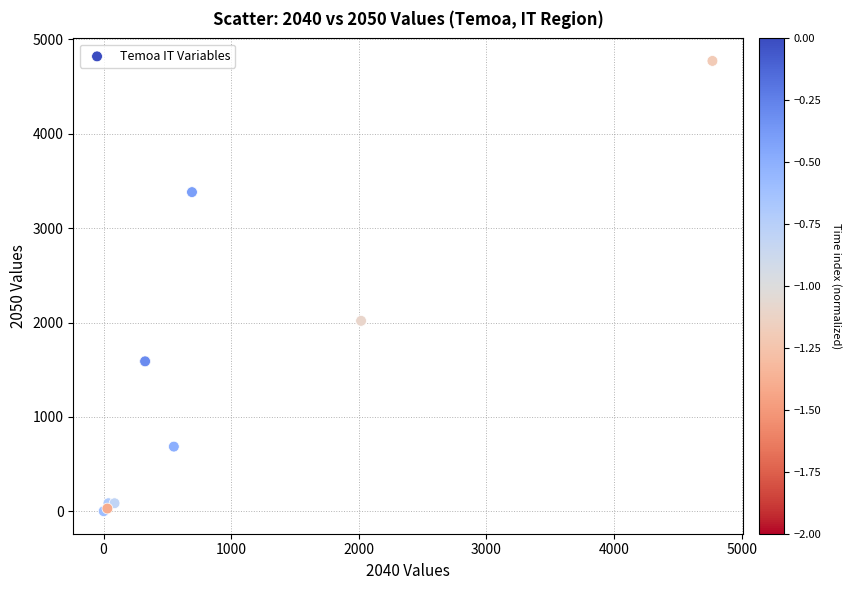

What Y value in the scatter plot is closest to 2386?

2017.8